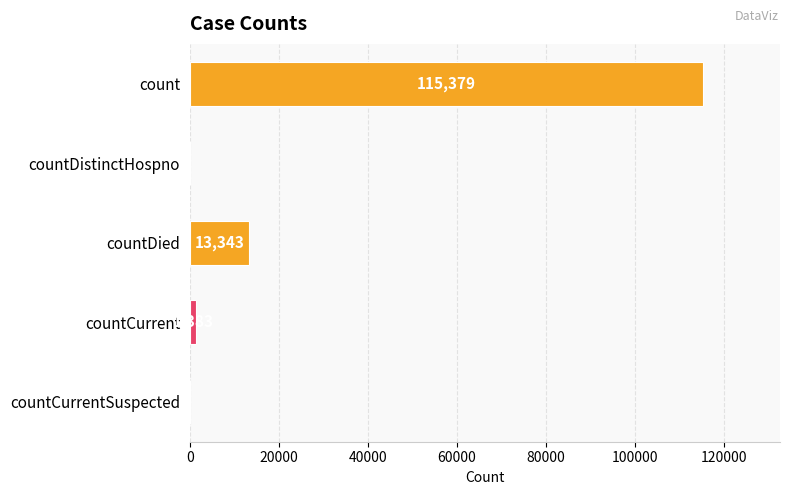

At which label is the value closest to 57689?

countDied